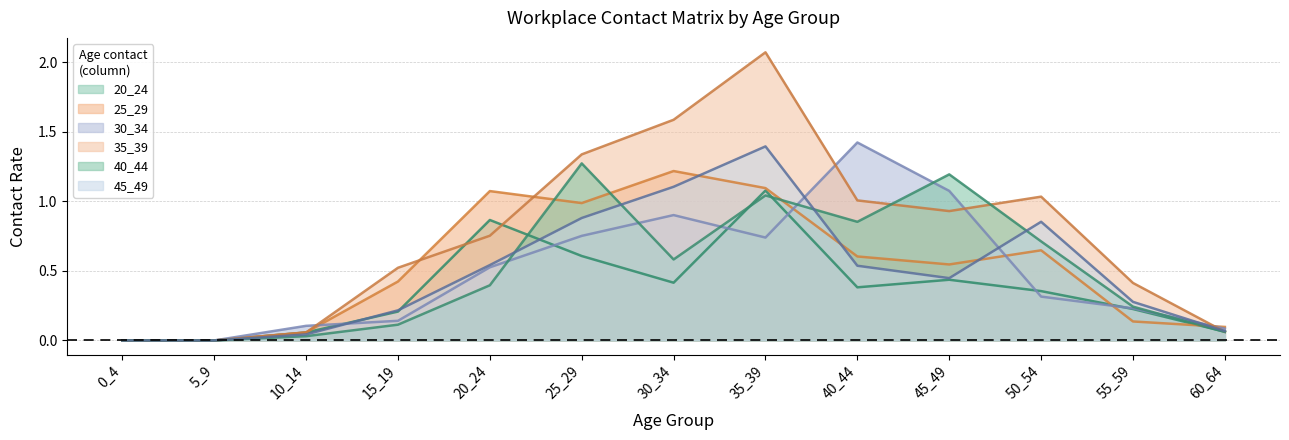

How many lines are shown in the chart?

6